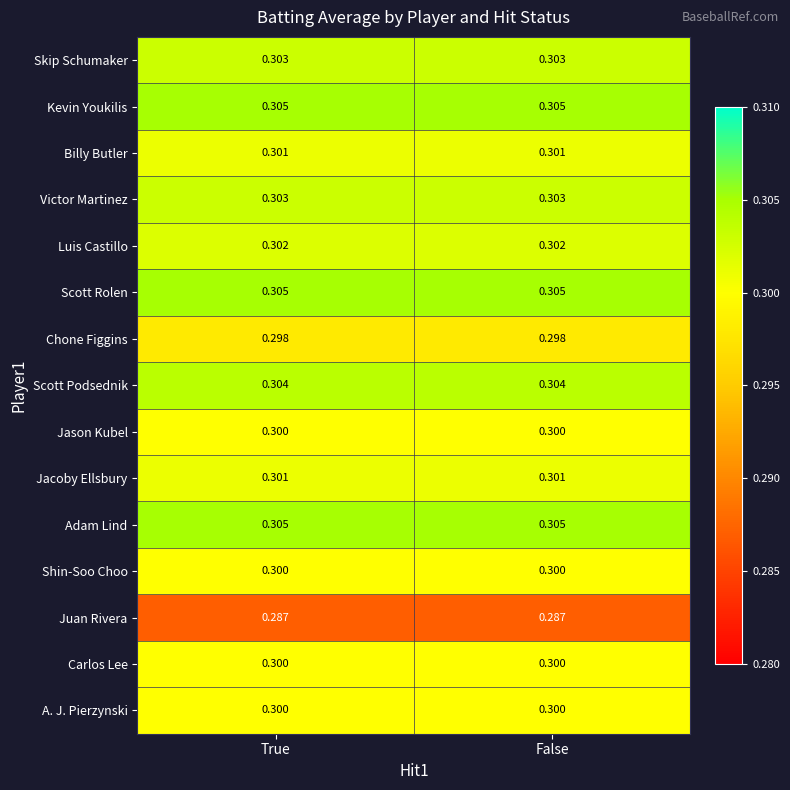

What is the total value across all series at True?

4.5